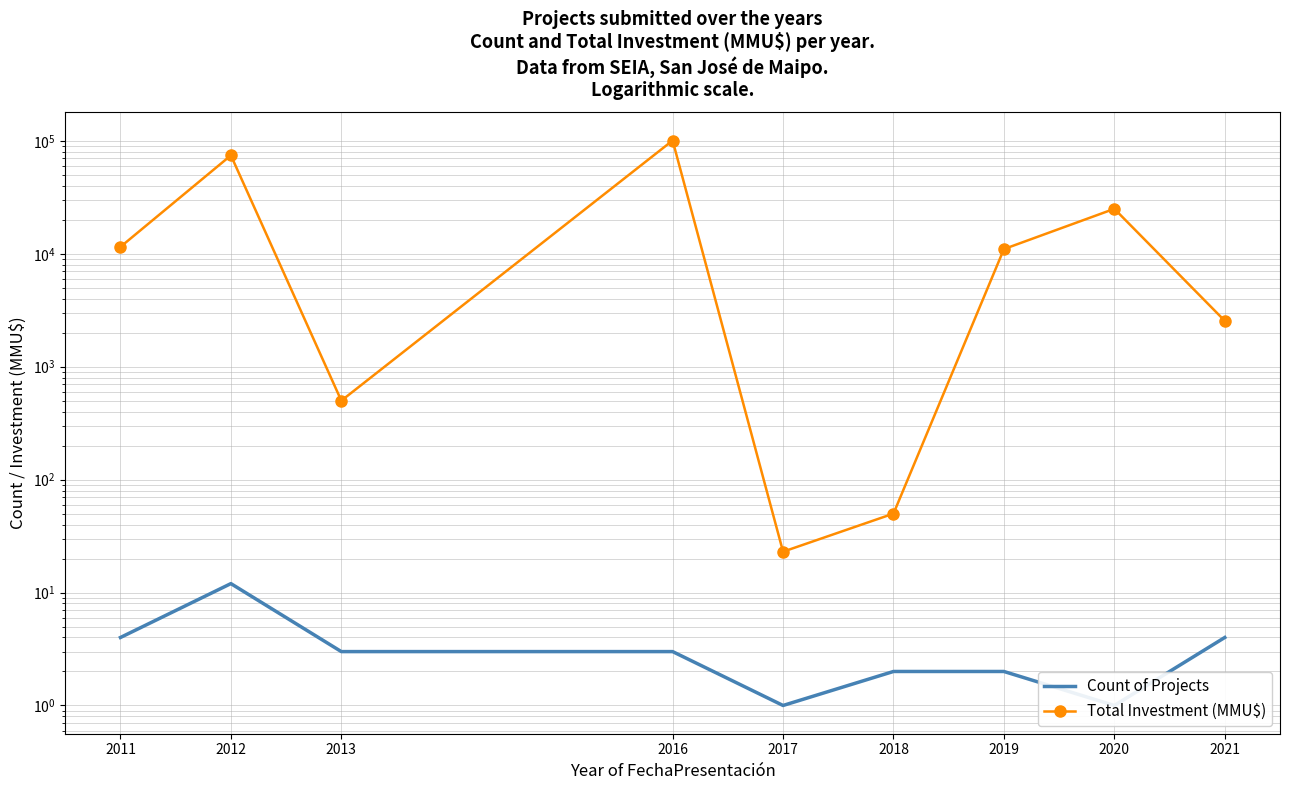

Which series changed the most between 2011 and 2016?

Total Investment (MMU$)